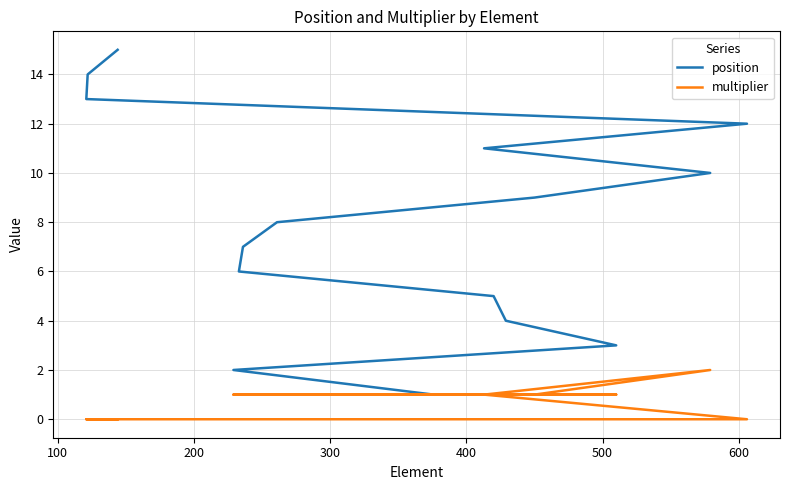

At how many categories does at least one series exceed 0?

15